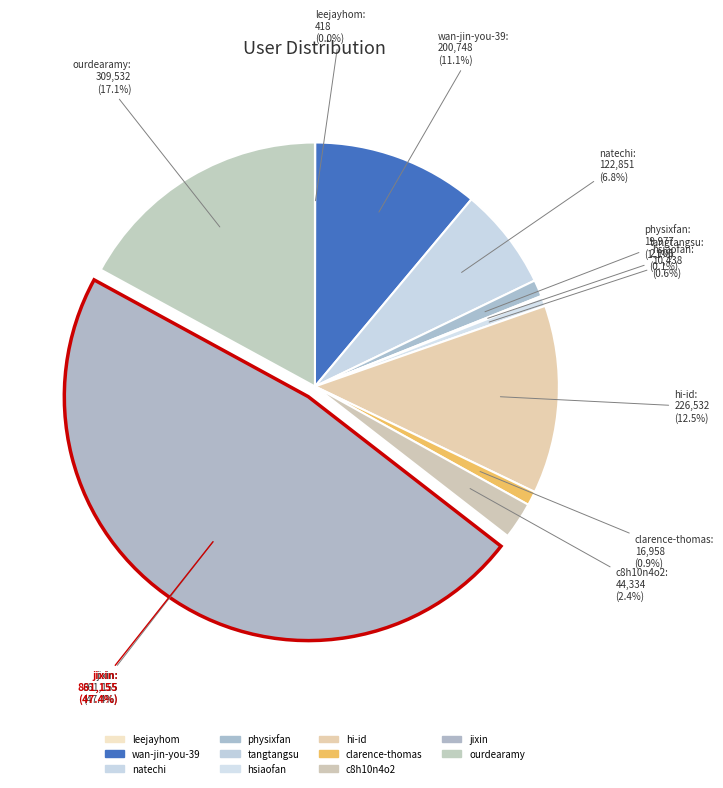

Which category has the biggest portion of the pie?

jixin